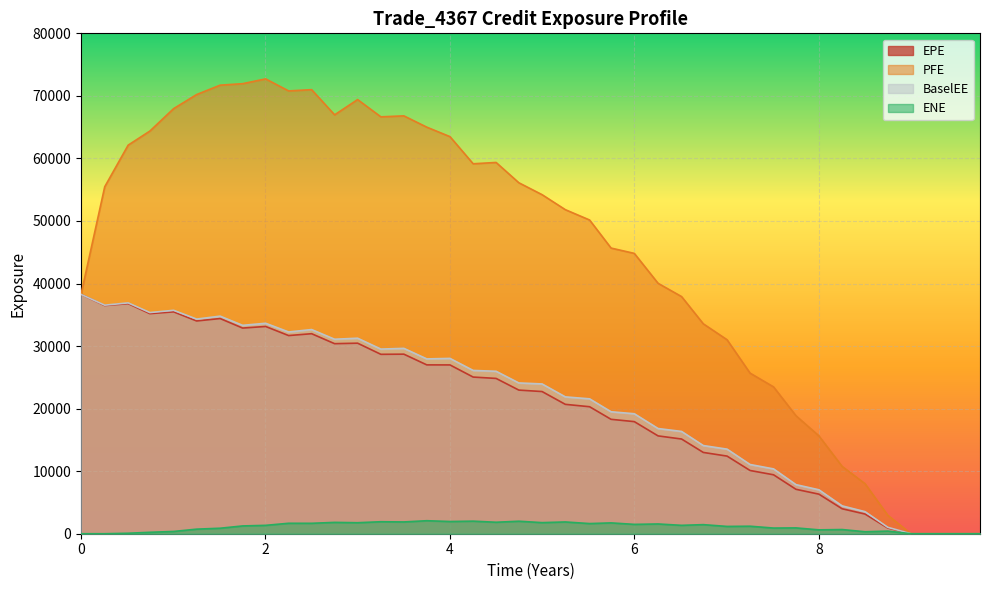

At how many categories does at least one series exceed 6153?

35